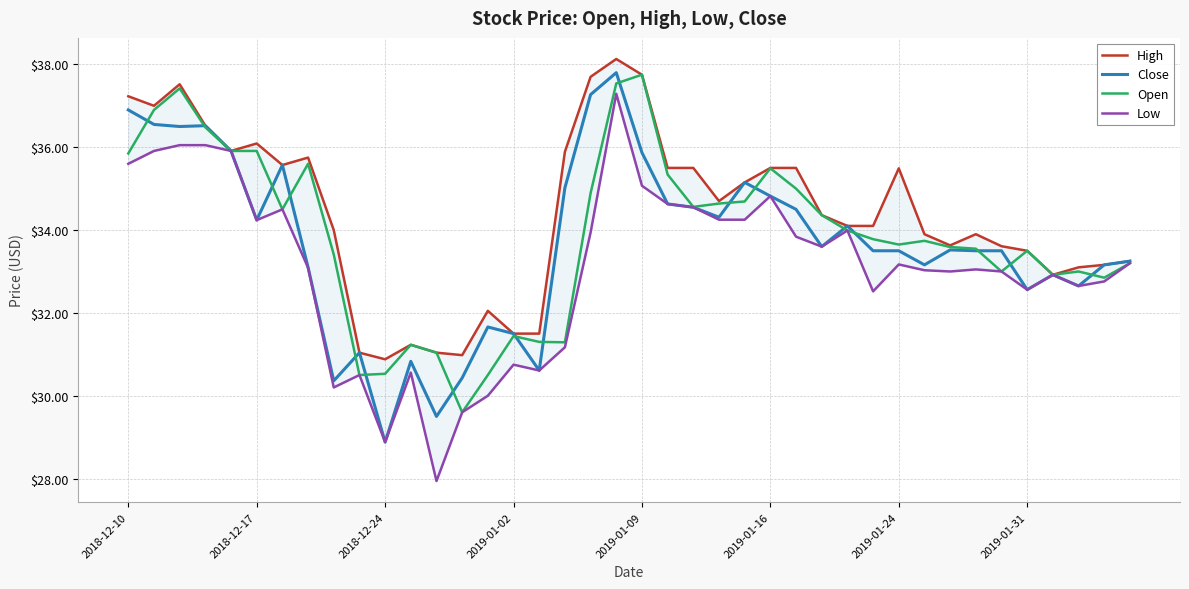

The Open series shows 33.7 at 31. True or false?

True